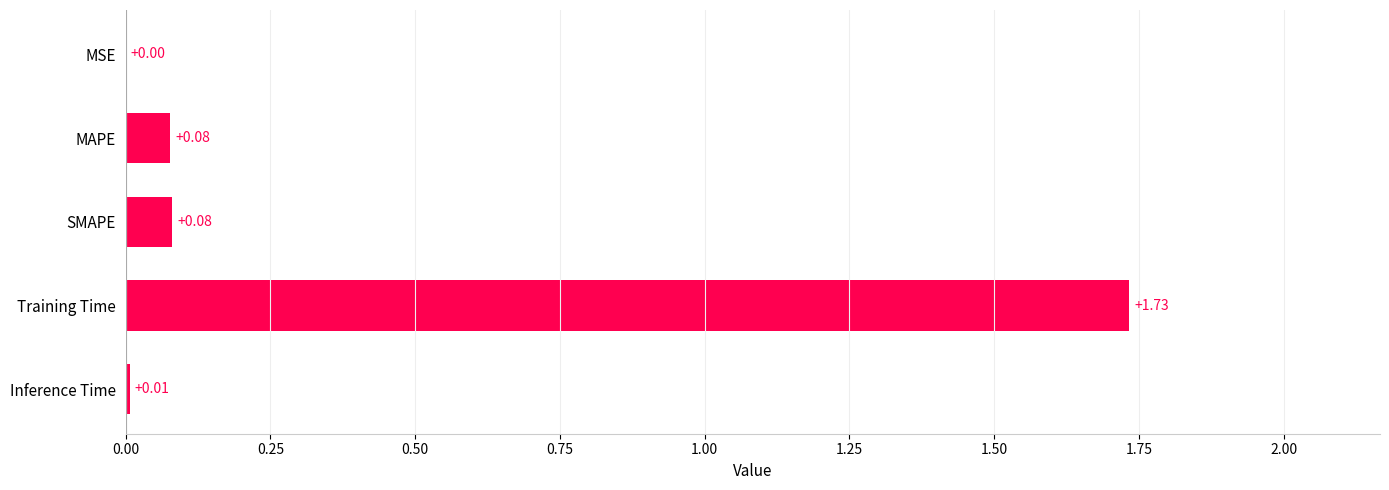

Which label corresponds to the largest value in the chart?

Training Time